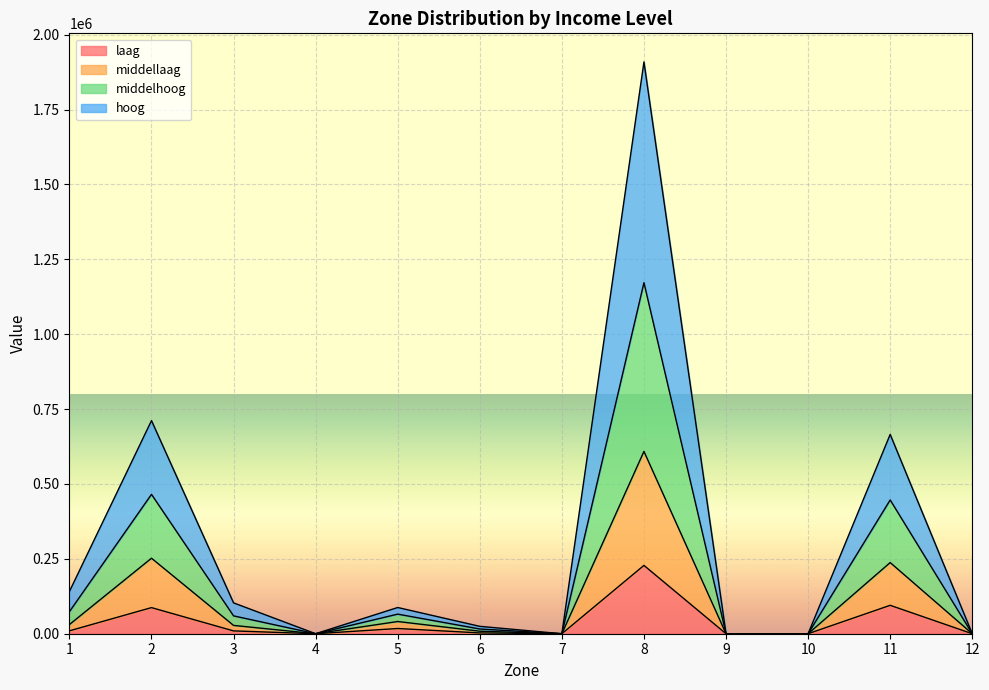

At how many categories does at least one series exceed 1469191?

1